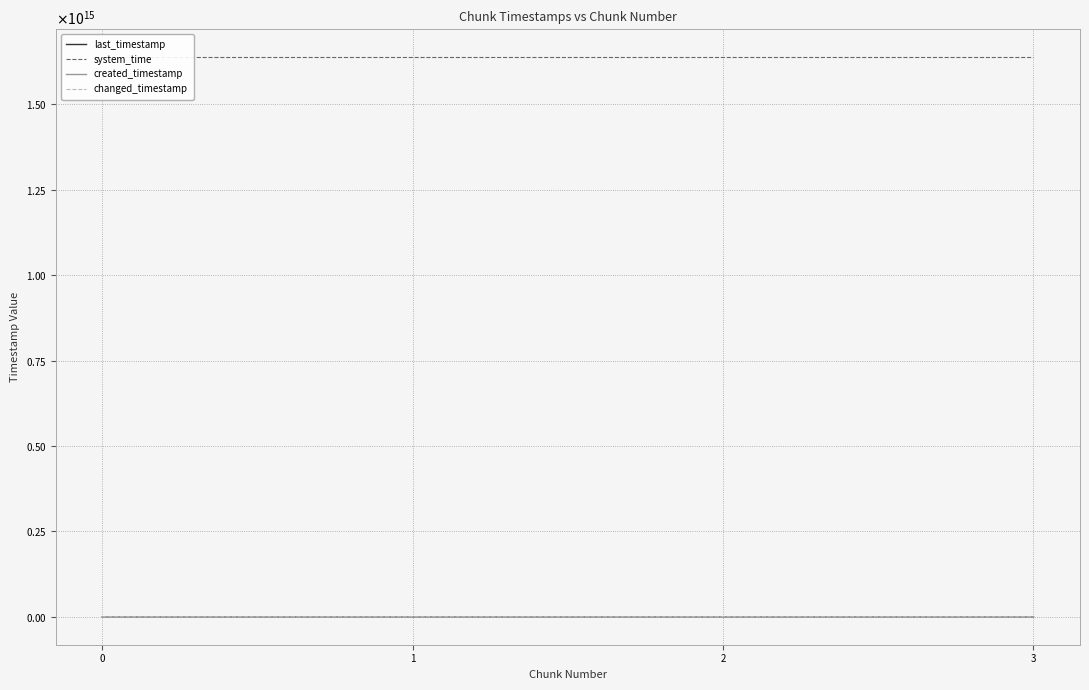

How many lines are shown in the chart?

4